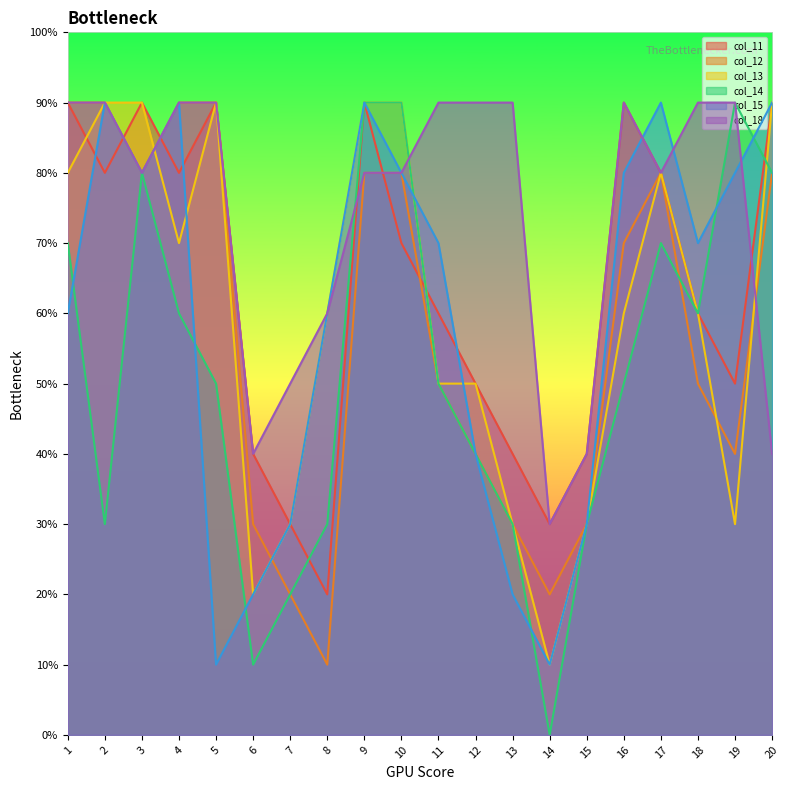

Reading left to right, list all the values displayed in this chart.

col_11: 1=9	2=8	3=9	4=8	5=9	6=4	7=3	8=2	9=9	10=7	11=6	12=5	13=4	14=3	15=4	16=9	17=8	18=6	19=5	20=9
col_12: 1=9	2=9	3=8	4=9	5=9	6=3	7=2	8=1	9=8	10=8	11=5	12=4	13=3	14=2	15=3	16=7	17=8	18=5	19=4	20=8
col_13: 1=8	2=9	3=9	4=7	5=9	6=2	7=3	8=6	9=9	10=9	11=5	12=5	13=3	14=1	15=3	16=6	17=8	18=6	19=3	20=9
col_14: 1=7	2=3	3=8	4=6	5=5	6=1	7=2	8=3	9=9	10=9	11=5	12=4	13=3	14=0	15=3	16=5	17=7	18=6	19=9	20=8
col_15: 1=6	2=9	3=8	4=9	5=1	6=2	7=3	8=6	9=9	10=8	11=7	12=4	13=2	14=1	15=3	16=8	17=9	18=7	19=8	20=9
col_18: 1=9	2=9	3=8	4=9	5=9	6=4	7=5	8=6	9=8	10=8	11=9	12=9	13=9	14=3	15=4	16=9	17=8	18=9	19=9	20=4